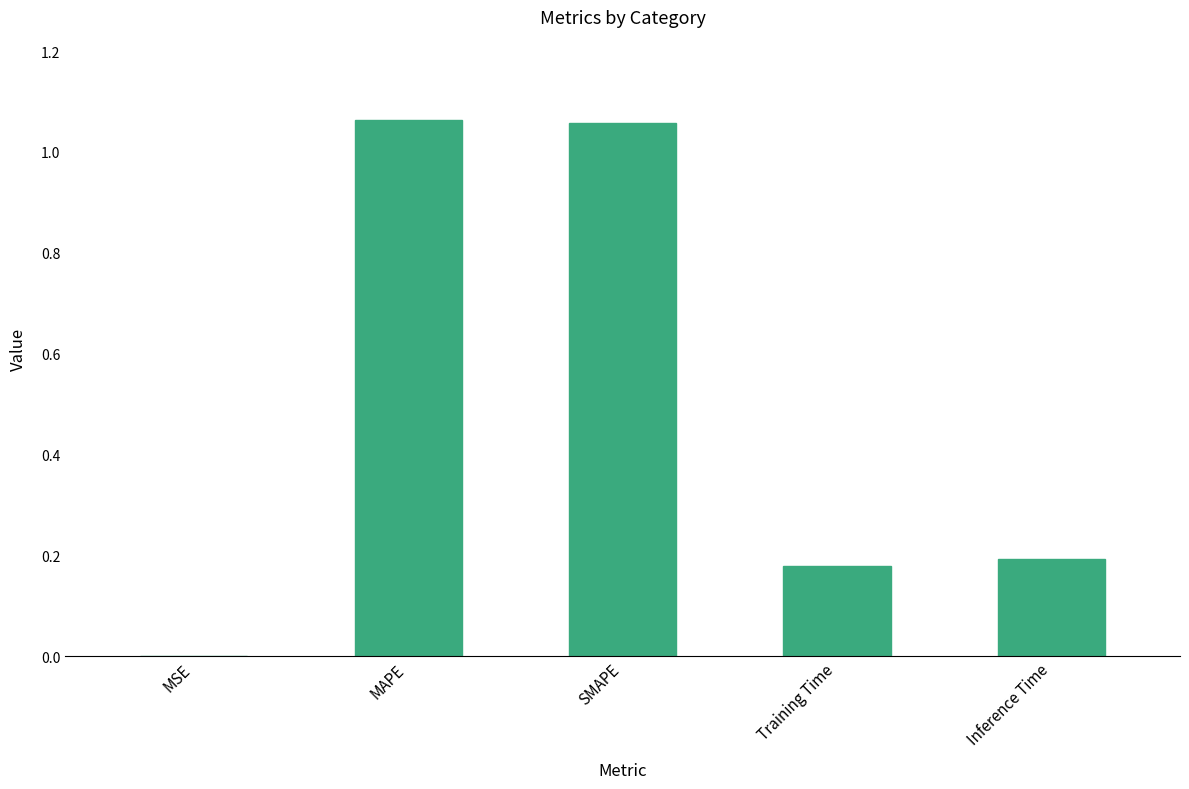

What is the sum of all values?

2.5